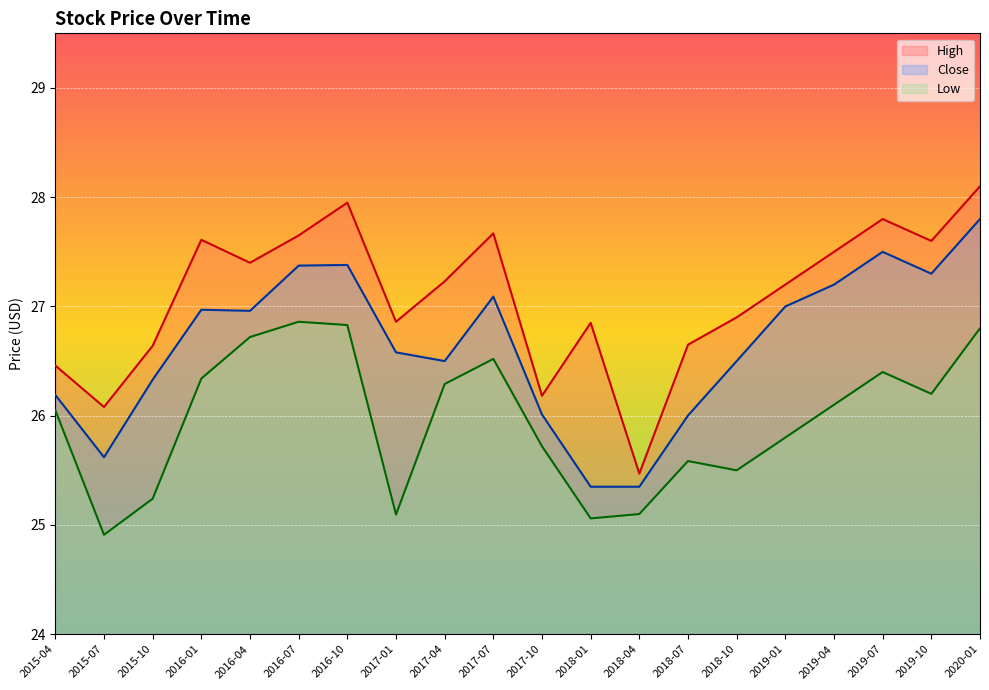

Read the Close value at 2017-07.

27.1